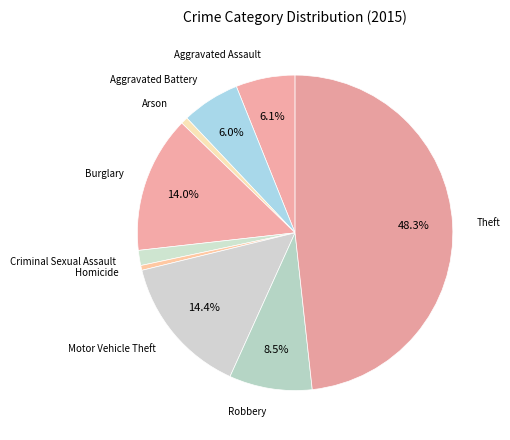

Rank the categories by value from highest to lowest.

Theft, Motor Vehicle Theft, Burglary, Robbery, Aggravated Assault, Aggravated Battery, Criminal Sexual Assault, Arson, Homicide